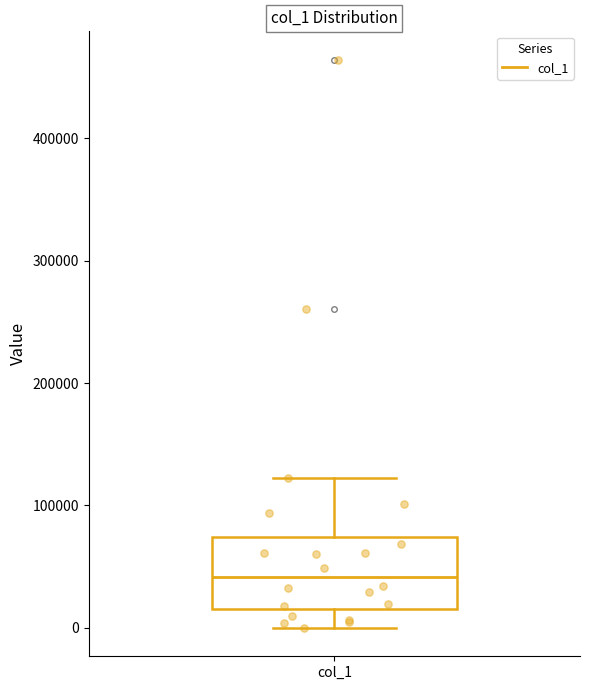

Where does the median line of the box for col_1 sit on the y-axis? The values are not printed on the chart, so give them approximately, as read against the axis.

40000